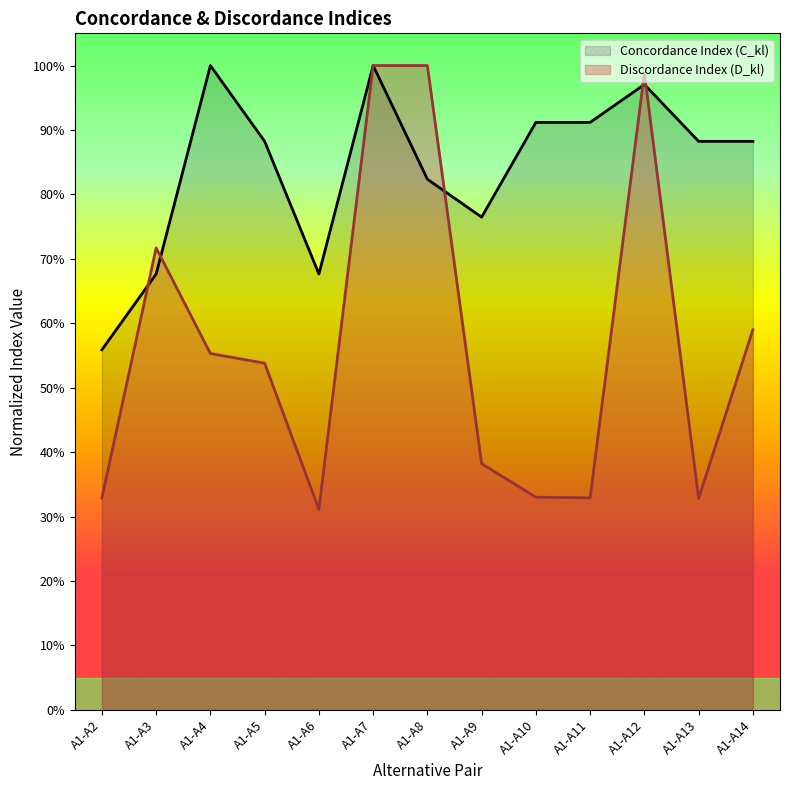

True or false: Discordance Index (D_kl) and Concordance Index (C_kl) intersect in this chart.

True